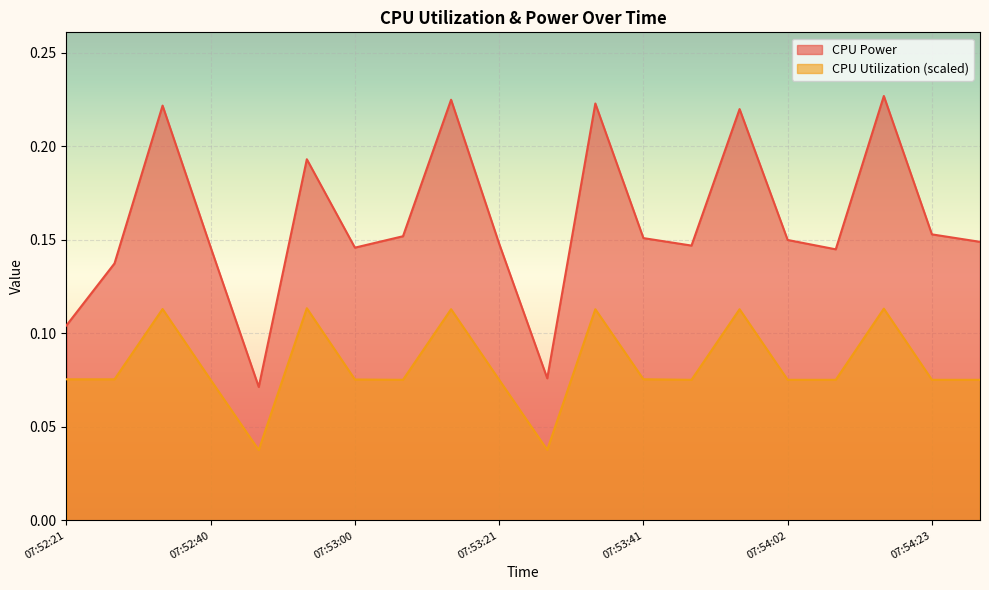

Reading left to right, what are all the values shown in this chart?

CPU Power: 07:52:21=0.1	07:52:27=0.1	07:52:34=0.2	07:52:40=0.1	07:52:47=0.1	07:52:54=0.2	07:53:00=0.1	07:53:07=0.2	07:53:14=0.2	07:53:21=0.1	07:53:28=0.1	07:53:35=0.2	07:53:41=0.2	07:53:48=0.1	07:53:55=0.2	07:54:02=0.1	07:54:09=0.1	07:54:16=0.2	07:54:23=0.2	07:54:30=0.1
CPU Utilization: 07:52:21=0.1	07:52:27=0.1	07:52:34=0.1	07:52:40=0.1	07:52:47=0.0	07:52:54=0.1	07:53:00=0.1	07:53:07=0.1	07:53:14=0.1	07:53:21=0.1	07:53:28=0.0	07:53:35=0.1	07:53:41=0.1	07:53:48=0.1	07:53:55=0.1	07:54:02=0.1	07:54:09=0.1	07:54:16=0.1	07:54:23=0.1	07:54:30=0.1